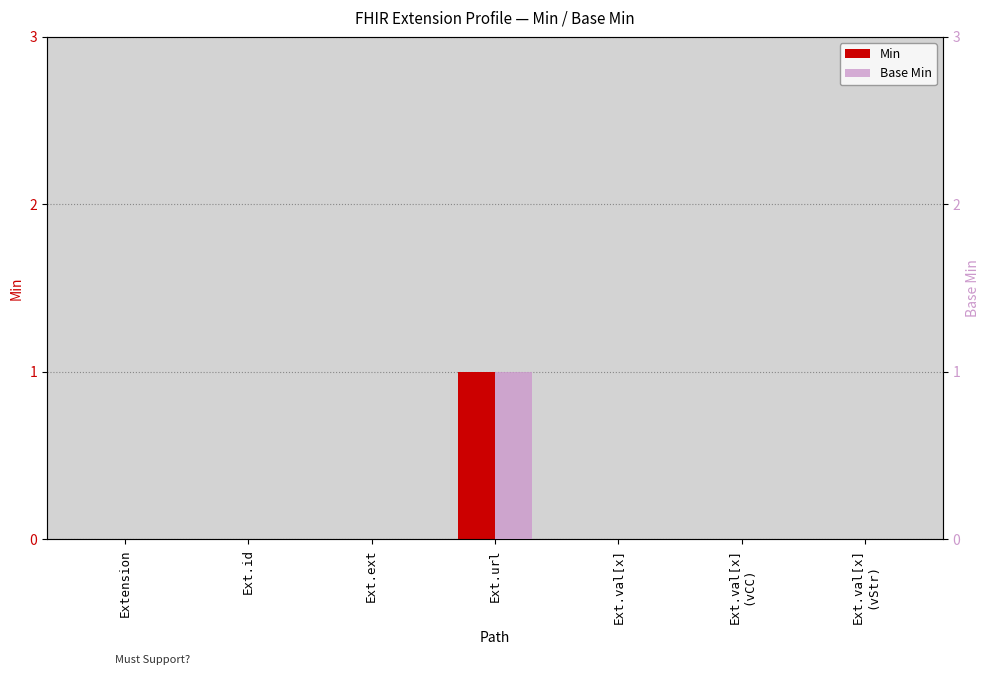

Between Ext.ext and Ext.val[x]
(vStr), which series saw the biggest shift?

Min